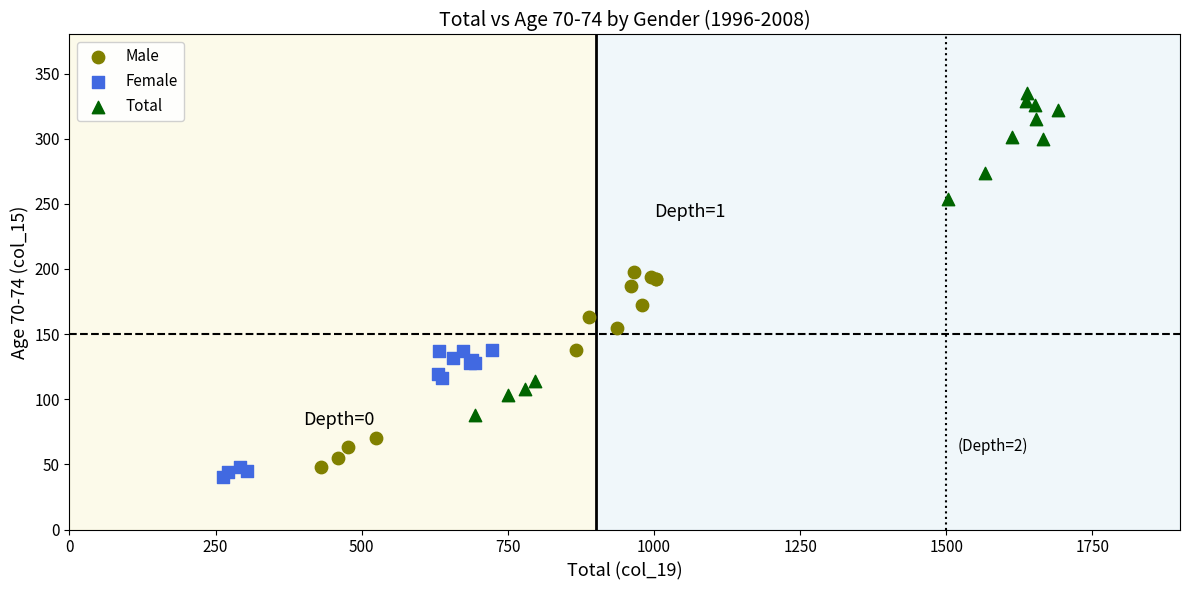

Which series reaches the maximum Y coordinate?

Total